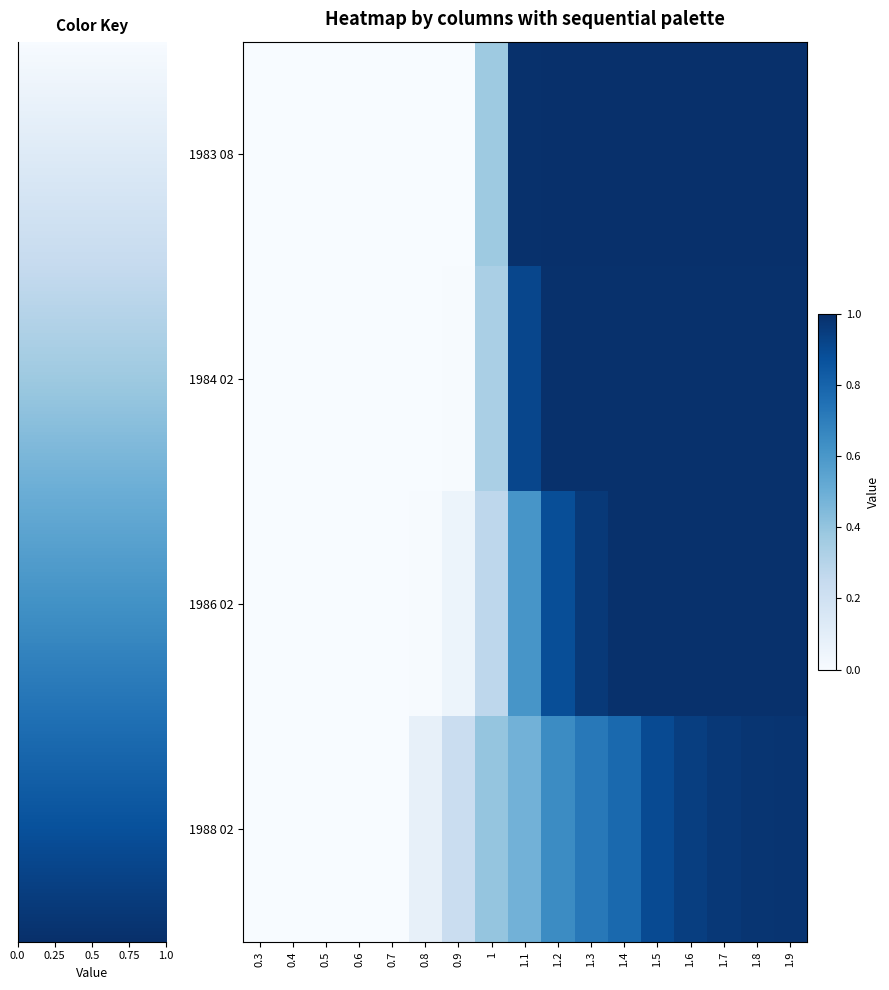

Which series has the largest total across all categories?

1983 08